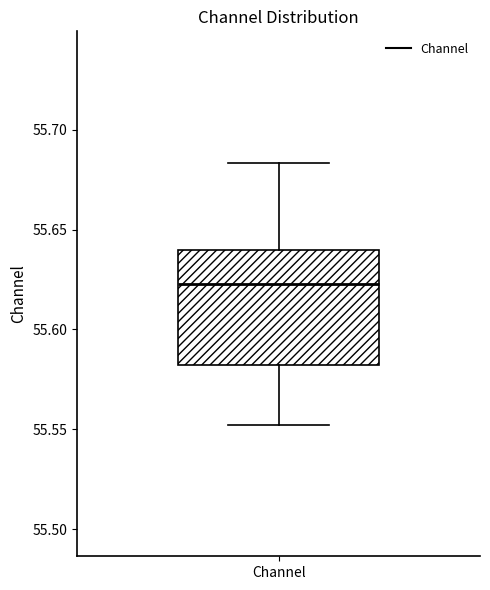

Where is the lower edge of the box for Channel on the y-axis? The values are not printed on the chart, so give them approximately, as read against the axis.

55.580